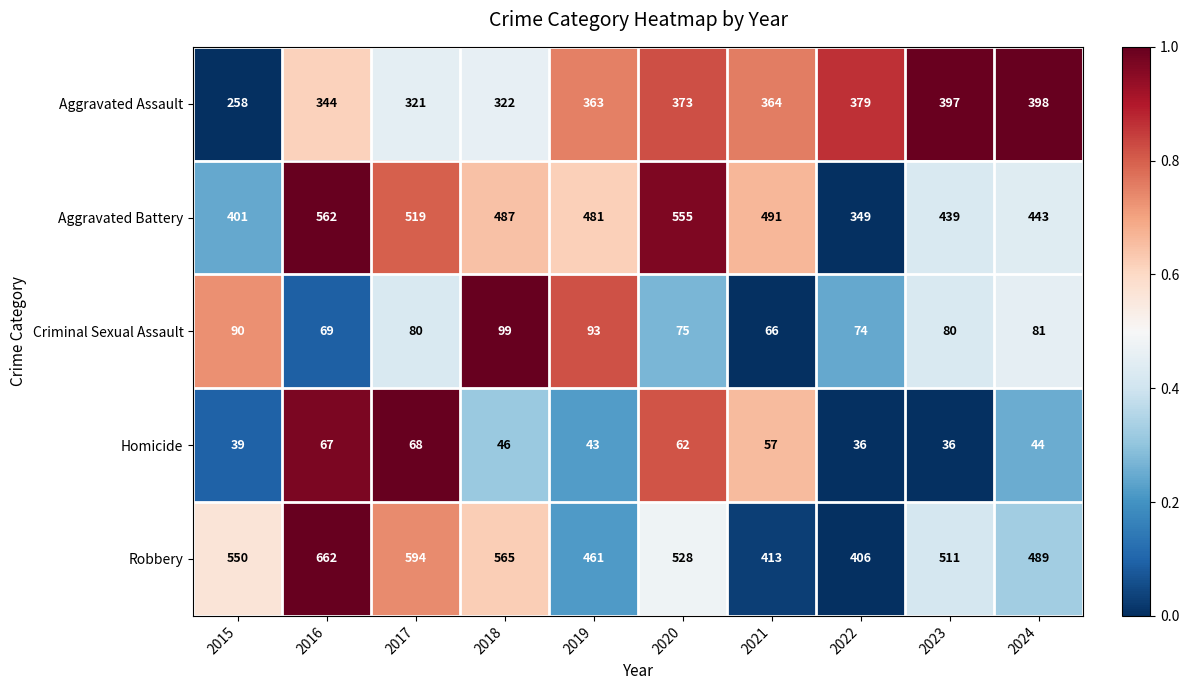

What is the greatest value displayed?

662